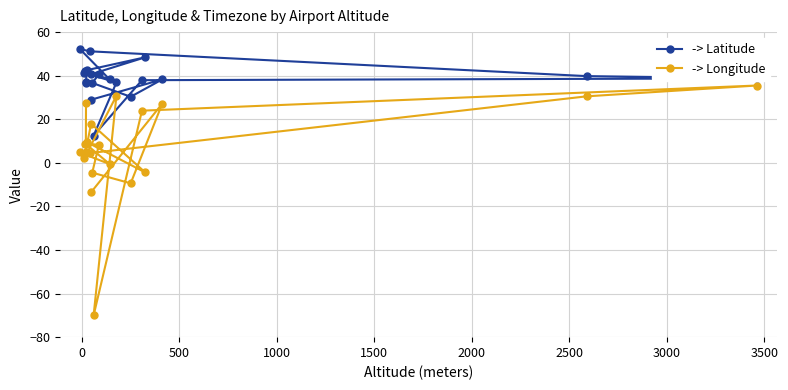

What is the difference between the maximum and minimum values in the -> Latitude series?

39.8